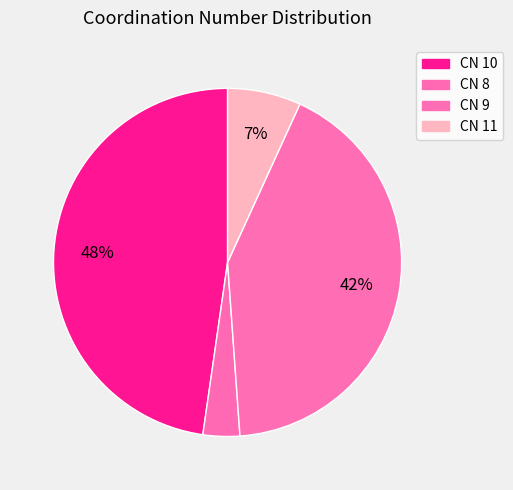

Count the number of slices in the pie.

4